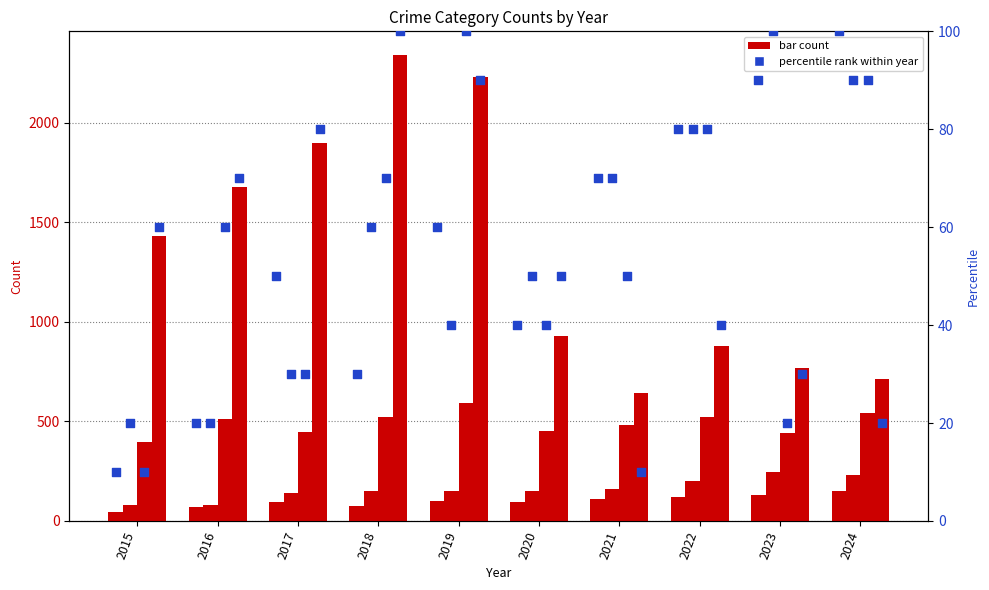

Is the value of Theft at 2015 greater than the value of Aggravated Battery at 2015?

Yes